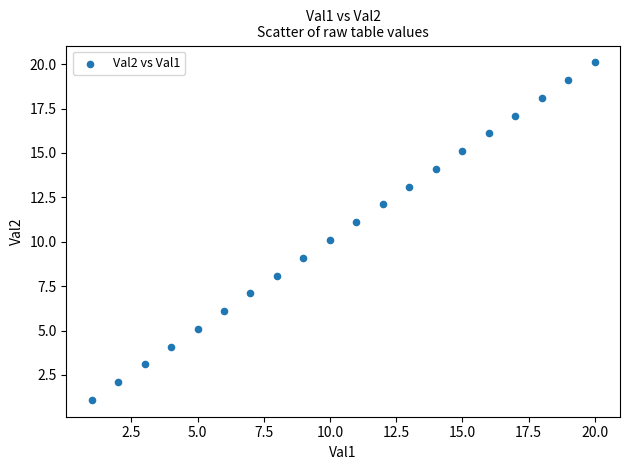

What is the range of X values (max minus min)?

19.0